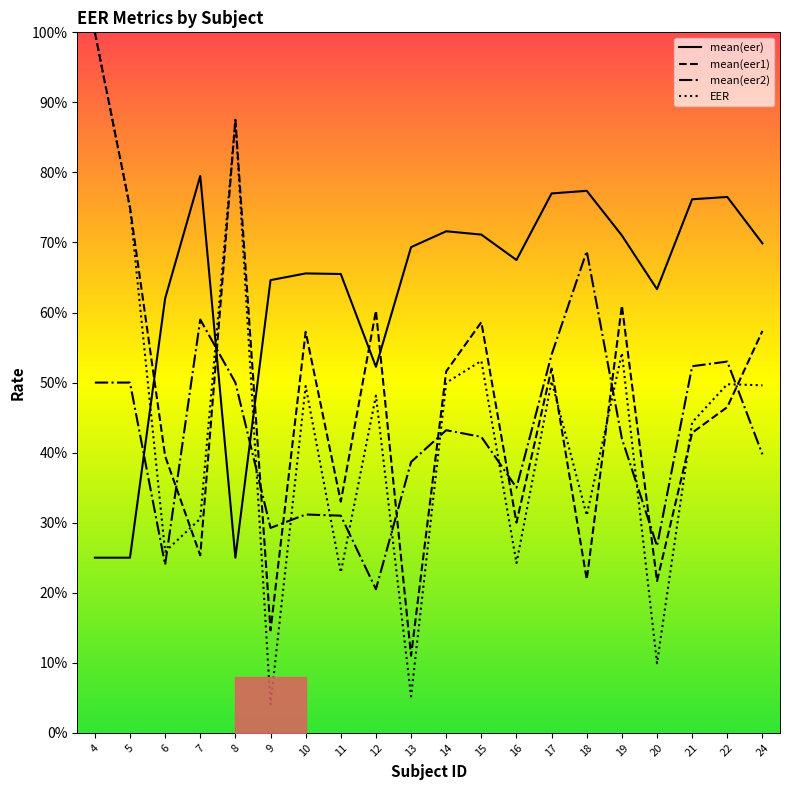

Which series changed the most between 6 and 19?

EER